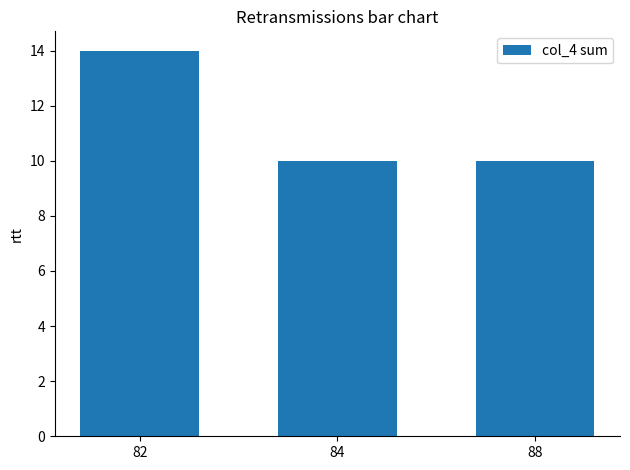

Is it true that the value at 88 is 10?

True